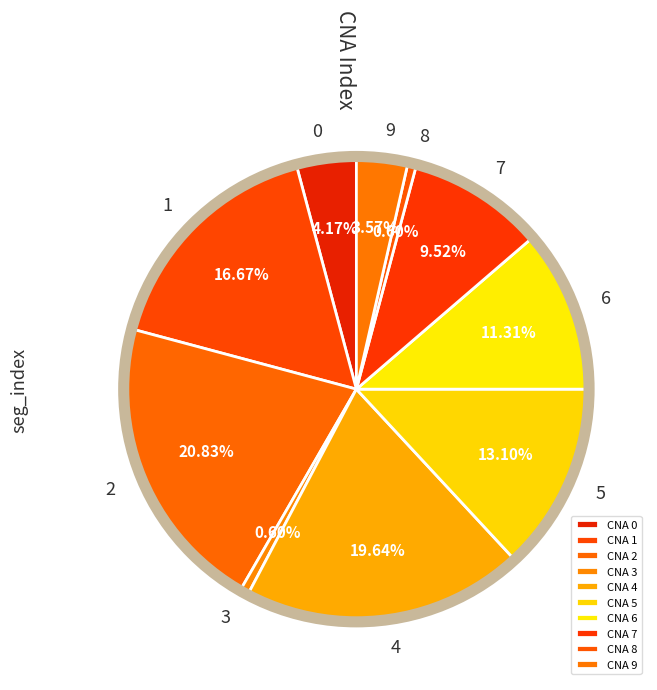

How many slices are in this pie chart?

10